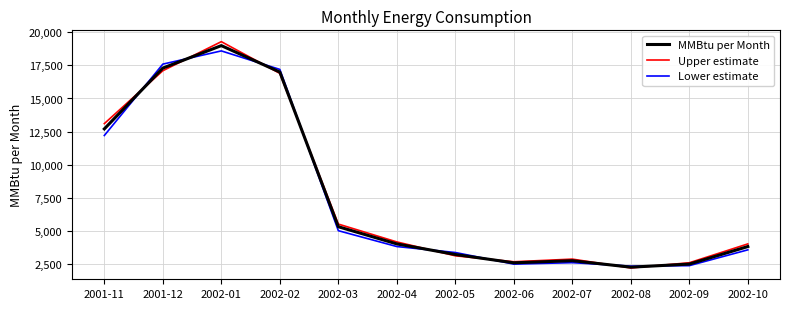

Which series changed the most between 2001-11 and 2002-02?

Lower estimate